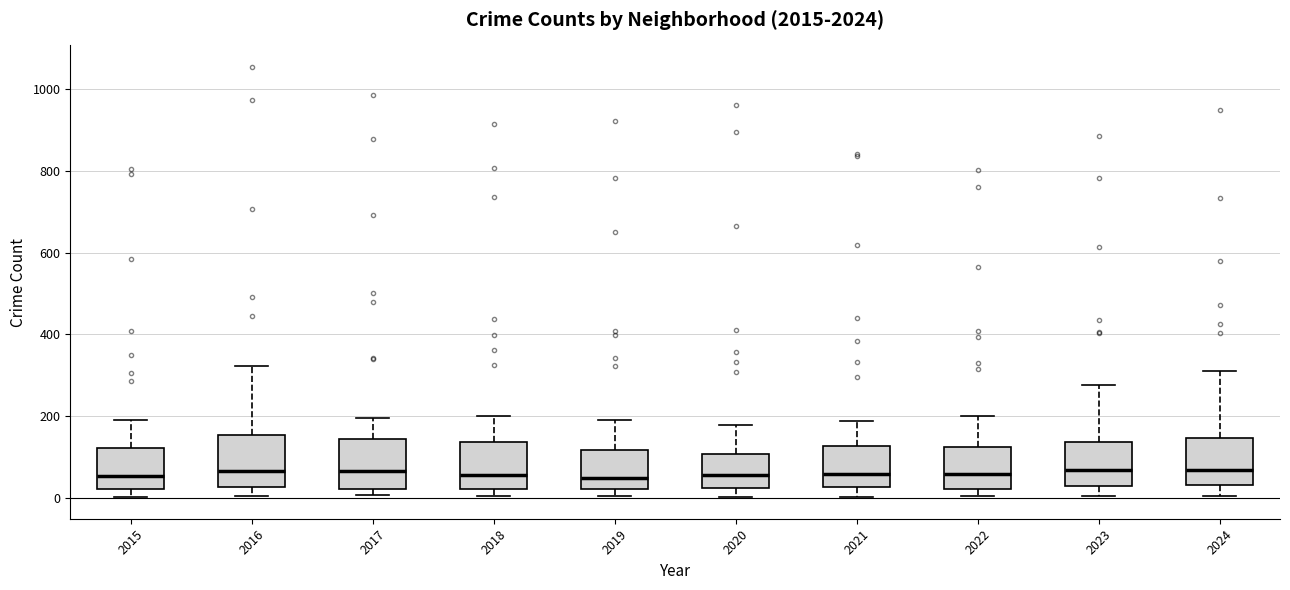

Reading left to right, transcribe this box plot: for each box, give where its median line is, the range the box spans, and where its two whiskers end, as read against the y-axis. The values are not printed on the chart, so give them approximately, as read against the axis.

2015: median 60, box 20 to 120, whiskers 0 to 200
2016: median 60, box 20 to 160, whiskers 0 to 320
2017: median 60, box 20 to 140, whiskers 0 to 200
2018: median 60, box 20 to 140, whiskers 0 to 200
2019: median 40, box 20 to 120, whiskers 0 to 200
2020: median 60, box 20 to 100, whiskers 0 to 180
2021: median 60, box 20 to 120, whiskers 0 to 180
2022: median 60, box 20 to 120, whiskers 0 to 200
2023: median 60, box 20 to 140, whiskers 0 to 280
2024: median 60, box 40 to 140, whiskers 0 to 320